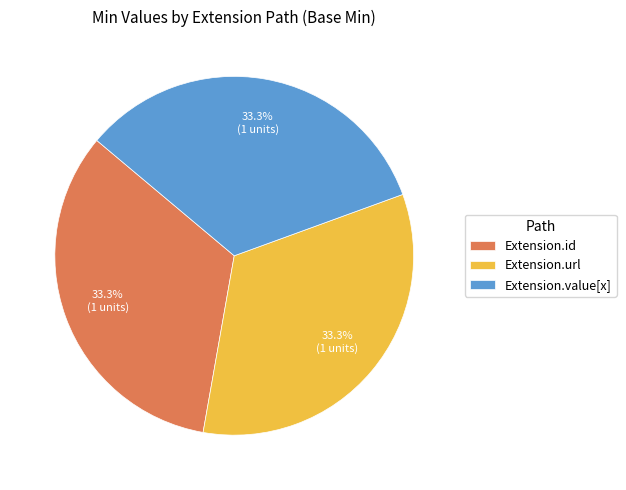

What percentage is NOT represented by Extension.value[x]?

66.7%